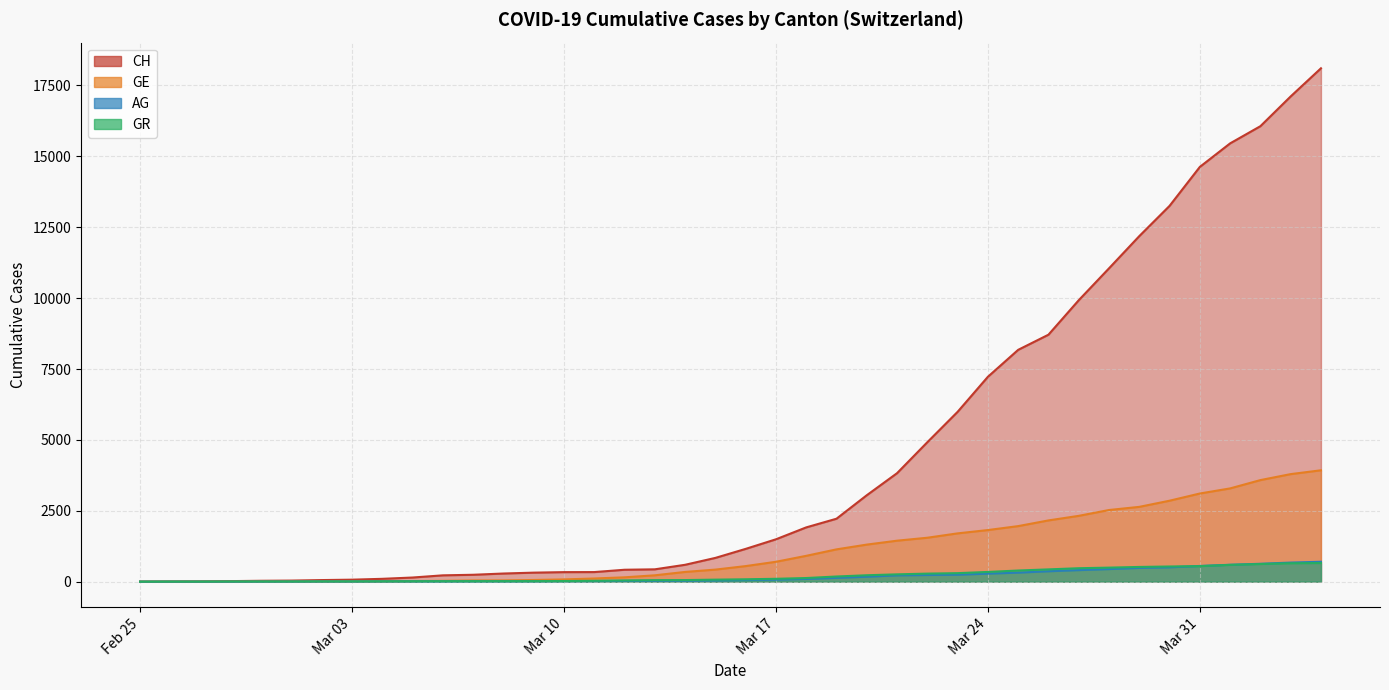

True or false: GE has a value of 2321 at 2020-03-27.

True